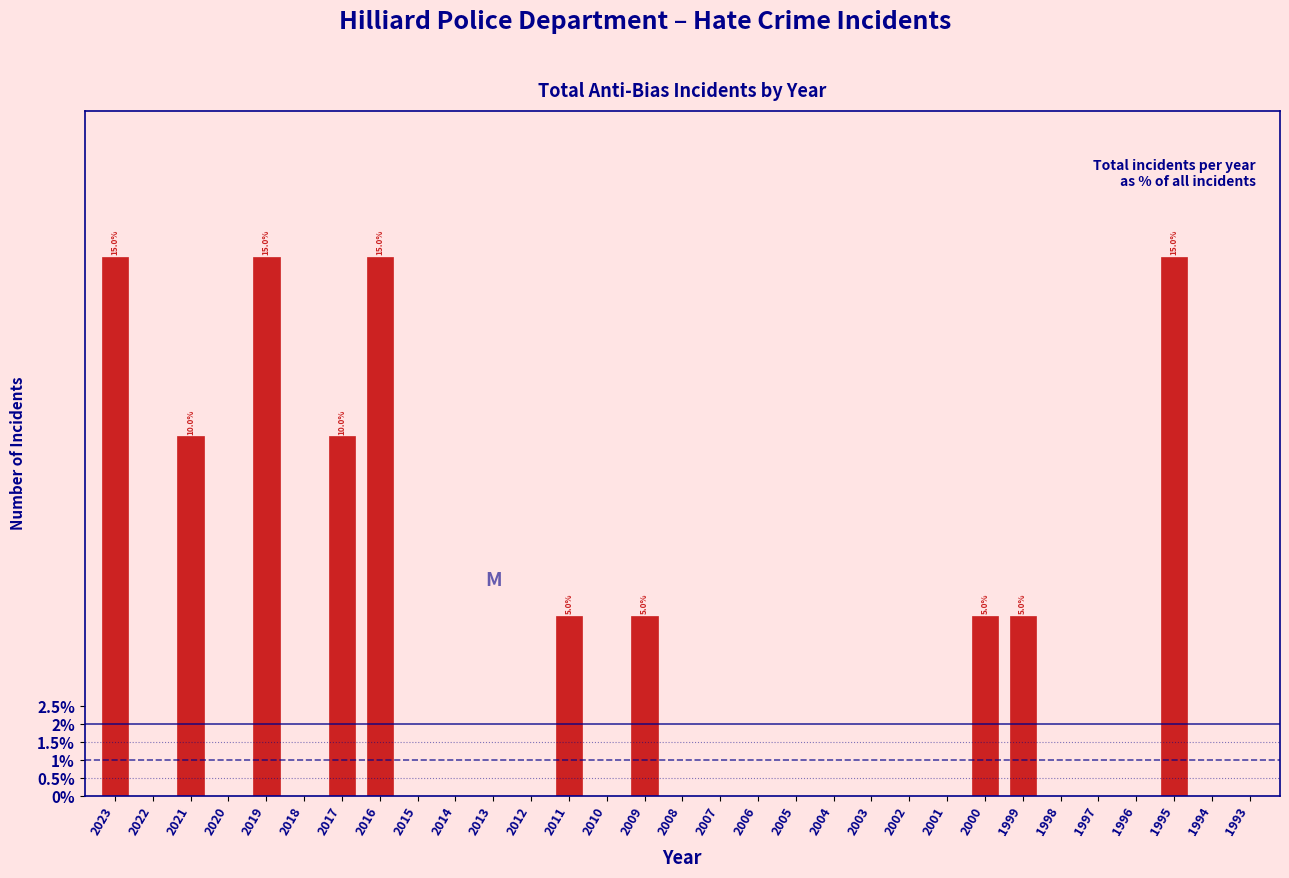

What is the sum of all values?

100